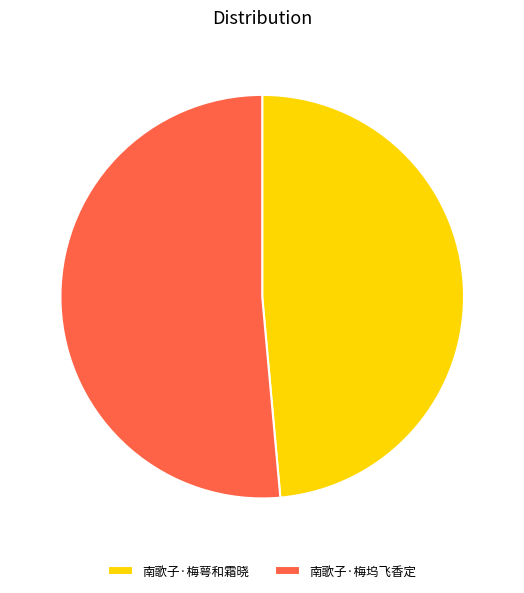

Is there any slice that represents more than half of the pie?

Yes